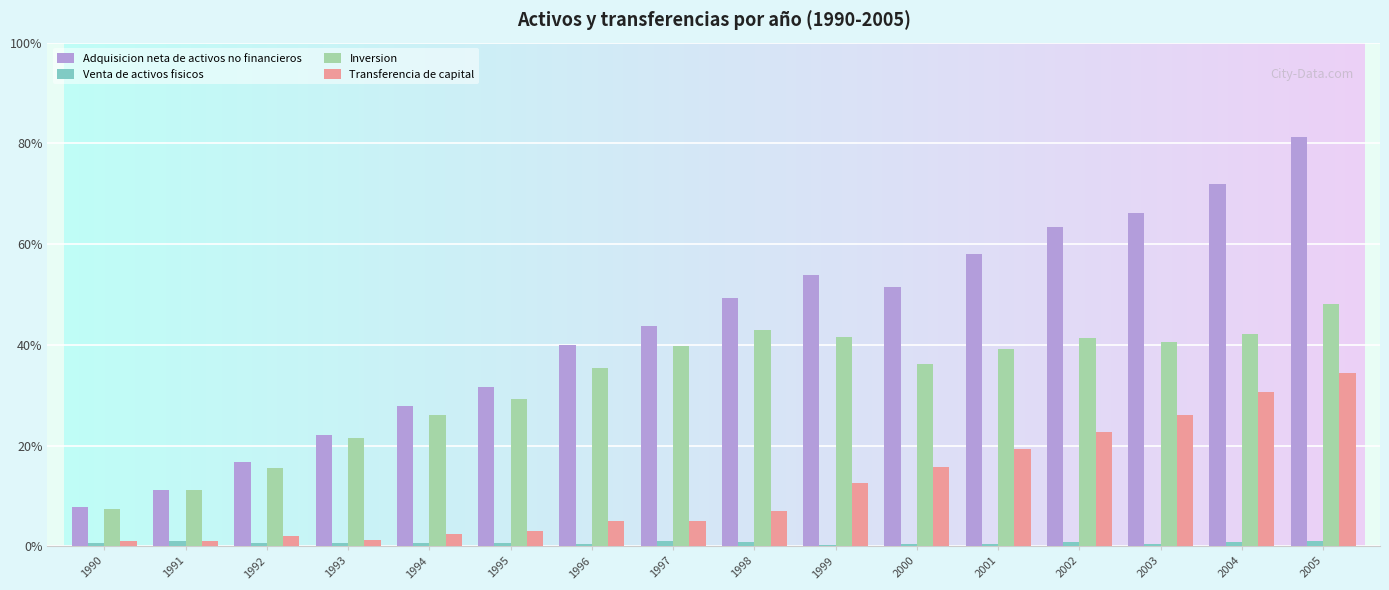

What are all the series names shown in the legend?

Adquisicion neta de activos no financieros, Venta de activos fisicos, Inversion, Transferencia de capital